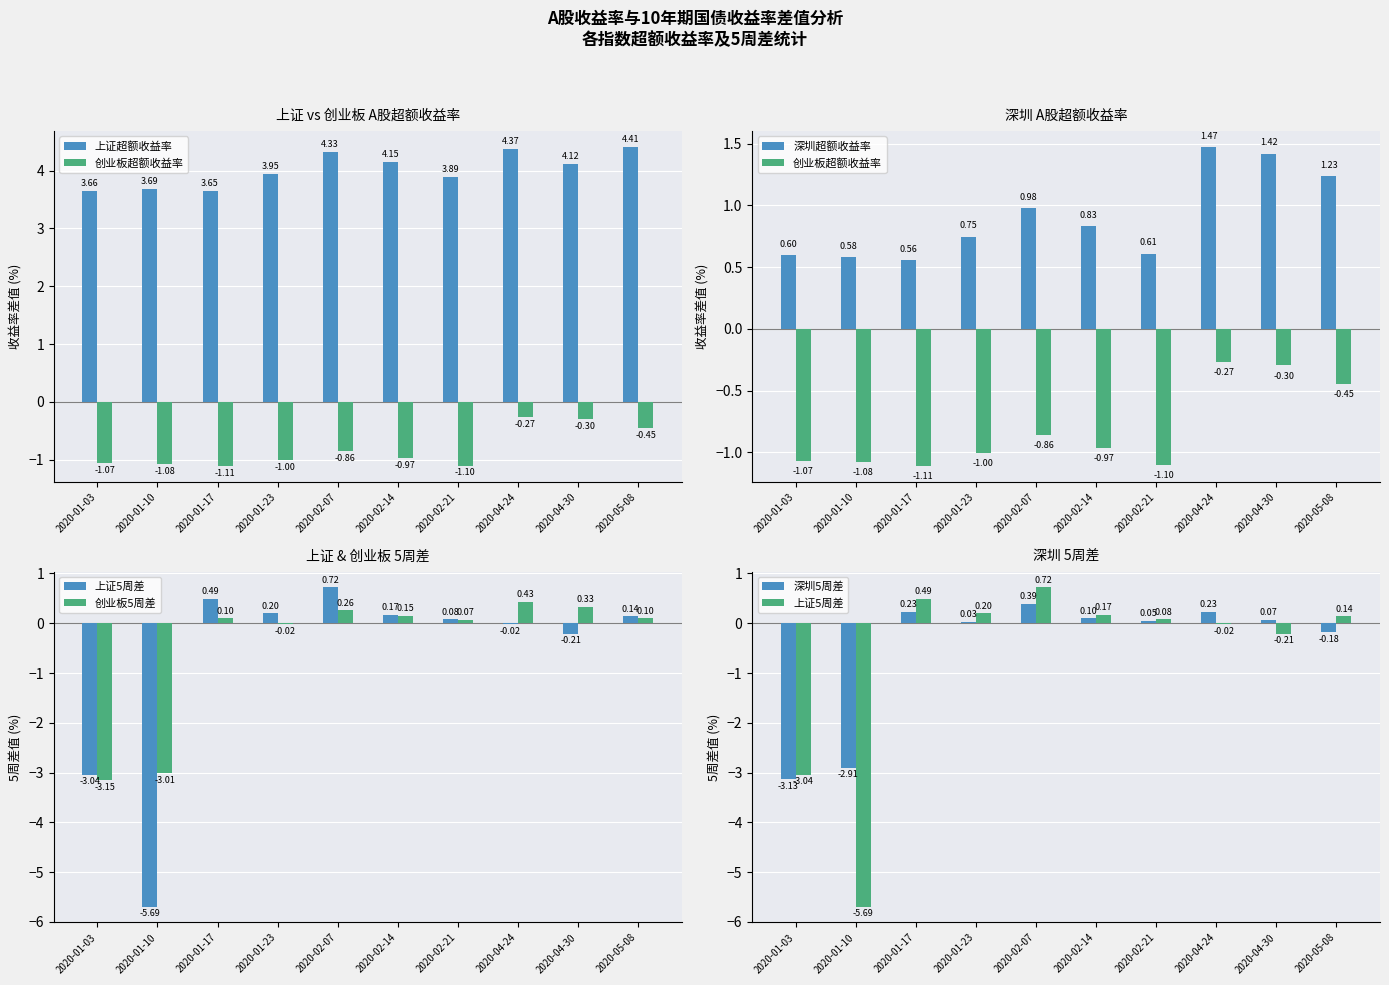

What is the label of the 3rd bar from the right?

2020-04-24